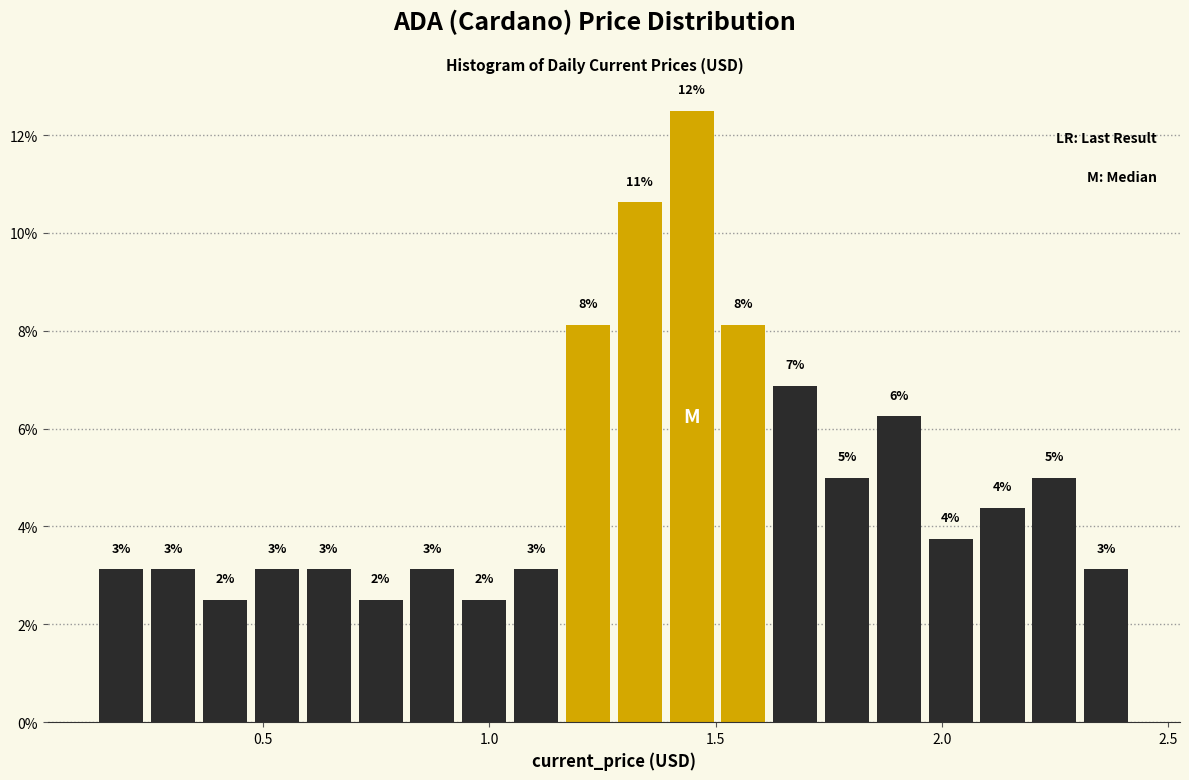

Read against the x-axis, roughly where is the centre of the tallest bar?

1.45